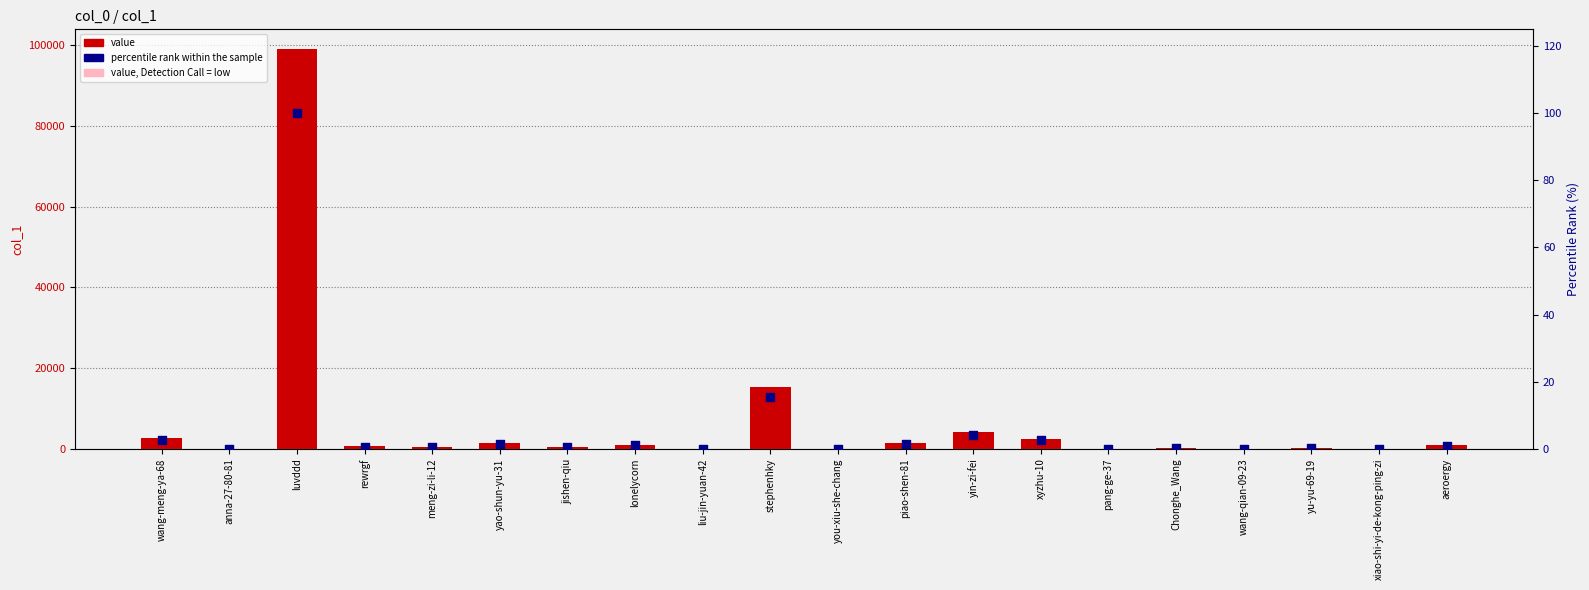

Which series has the widest spread of Y values?

col_1 value